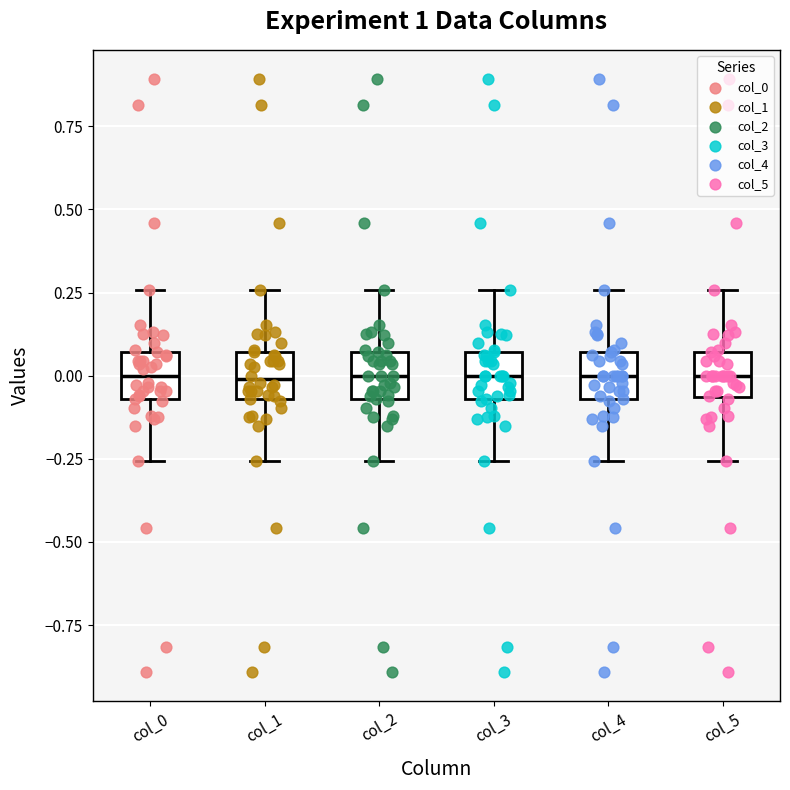

Reading left to right, transcribe this box plot: for each box, give where its median line is, the range the box spans, and where its two whiskers end, as read against the y-axis. The values are not printed on the chart, so give them approximately, as read against the axis.

col_0: median 0.00, box -0.05 to 0.05, whiskers -0.25 to 0.25
col_1: median 0.00, box -0.05 to 0.05, whiskers -0.25 to 0.25
col_2: median 0.00, box -0.05 to 0.05, whiskers -0.25 to 0.25
col_3: median 0.00, box -0.05 to 0.05, whiskers -0.25 to 0.25
col_4: median 0.00, box -0.05 to 0.05, whiskers -0.25 to 0.25
col_5: median 0.00, box -0.05 to 0.05, whiskers -0.25 to 0.25